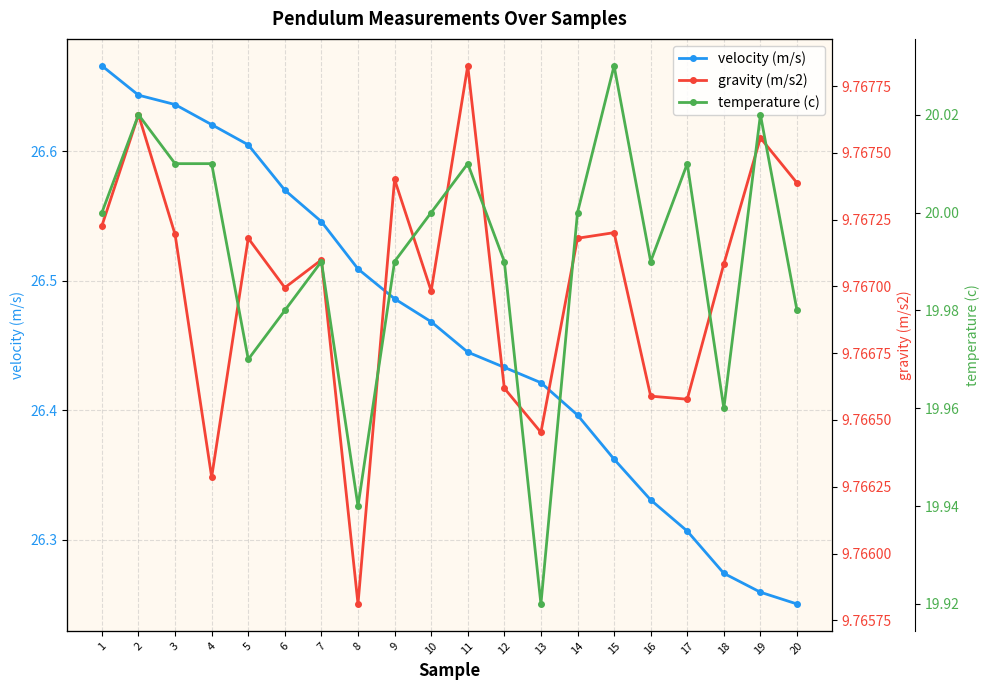

What is the value of the gravity (m/s2) point at the 17th from the left?

9.8